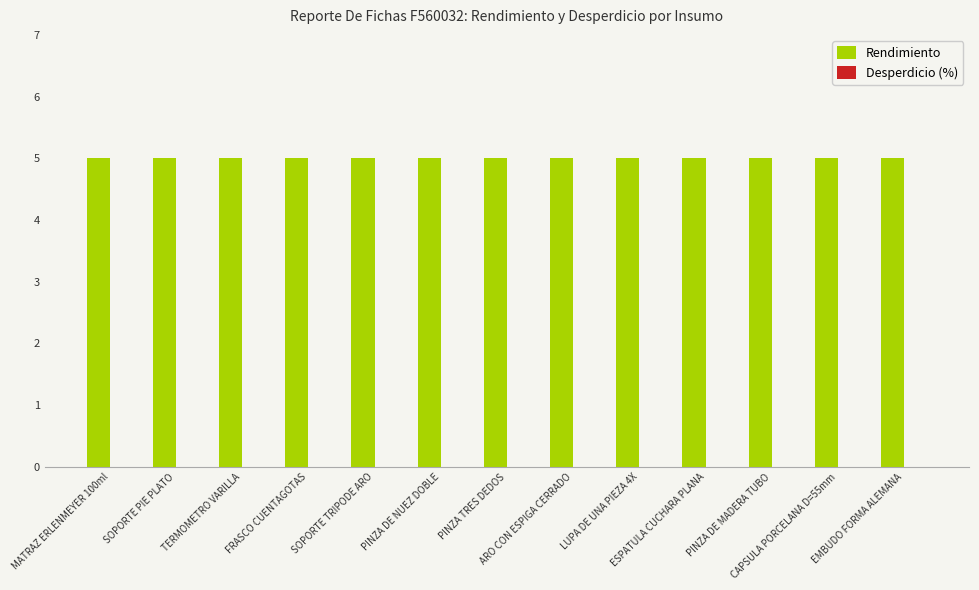

Which has a higher value, PINZA TRES DEDOS or PINZA DE NUEZ DOBLE?

PINZA TRES DEDOS